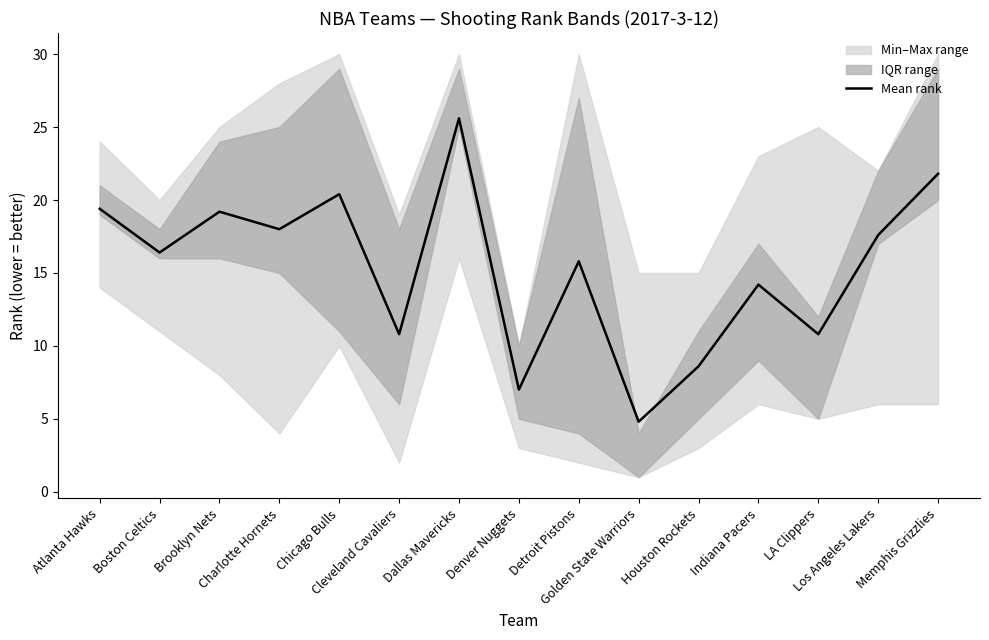

What is the difference between the values at Dallas Mavericks and Houston Rockets?

17.0